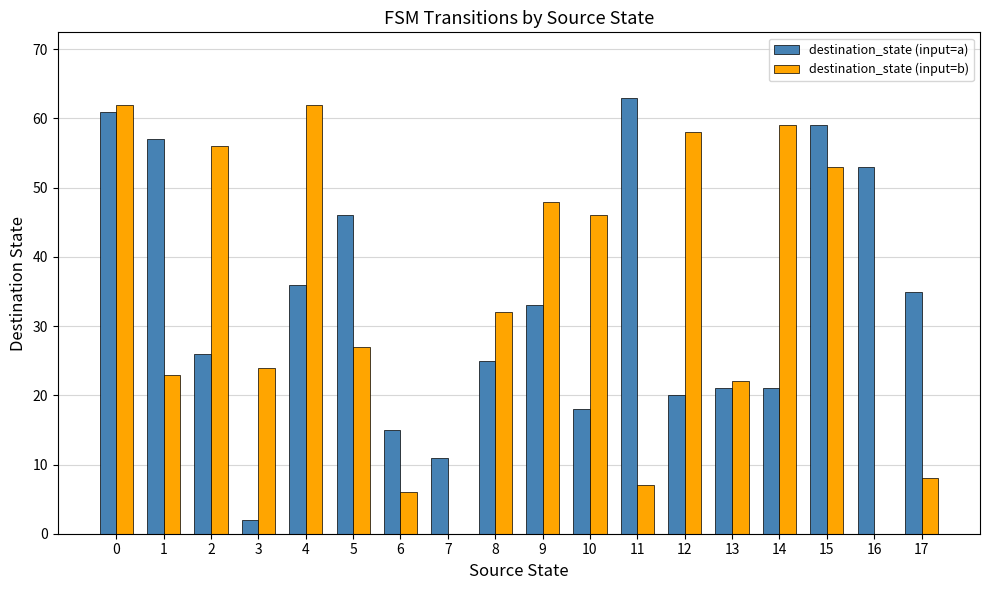

Count the number of categories in the chart.

18